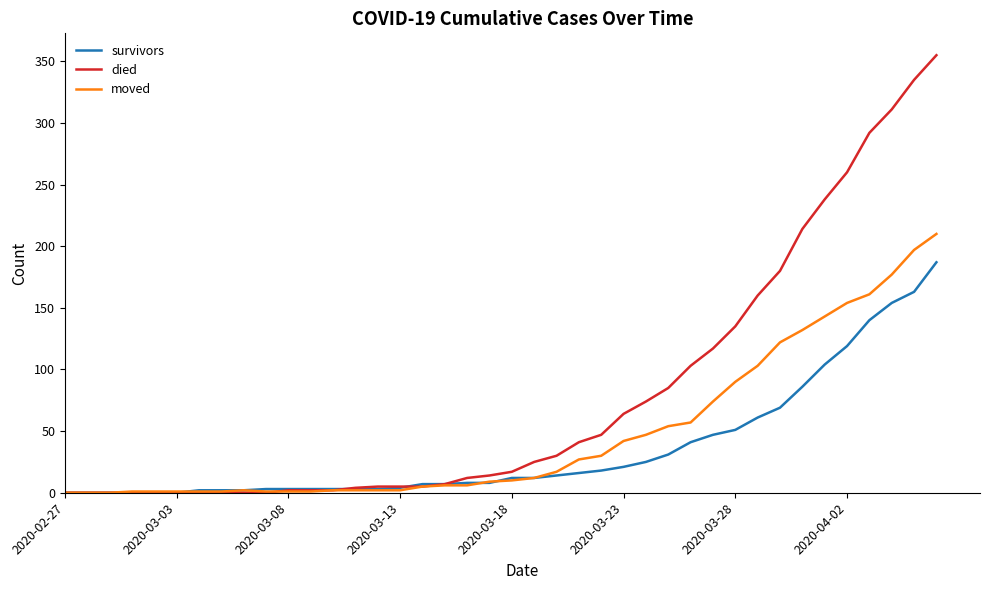

What is the highest value of the moved series?

210